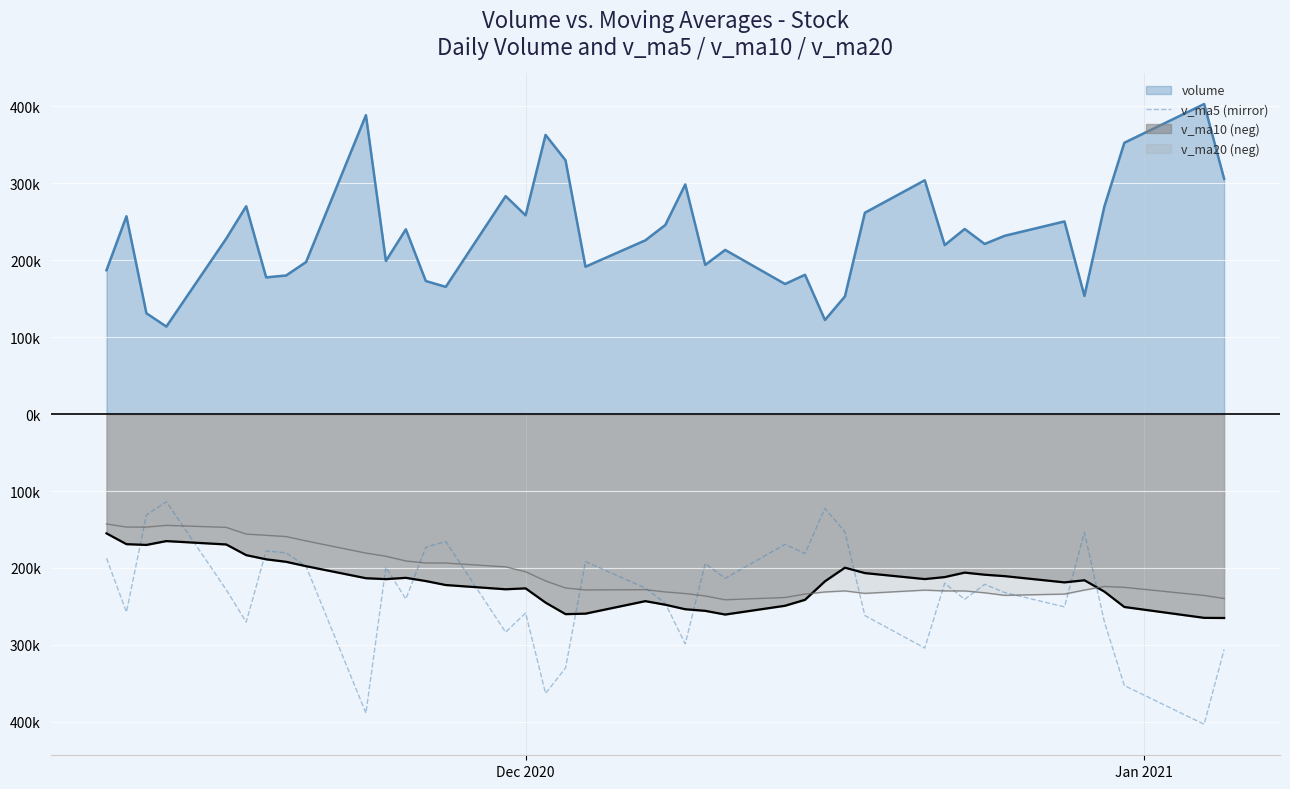

What are all the series names shown in the legend?

volume, v_ma5 (mirror), v_ma10 (neg), v_ma20 (neg)